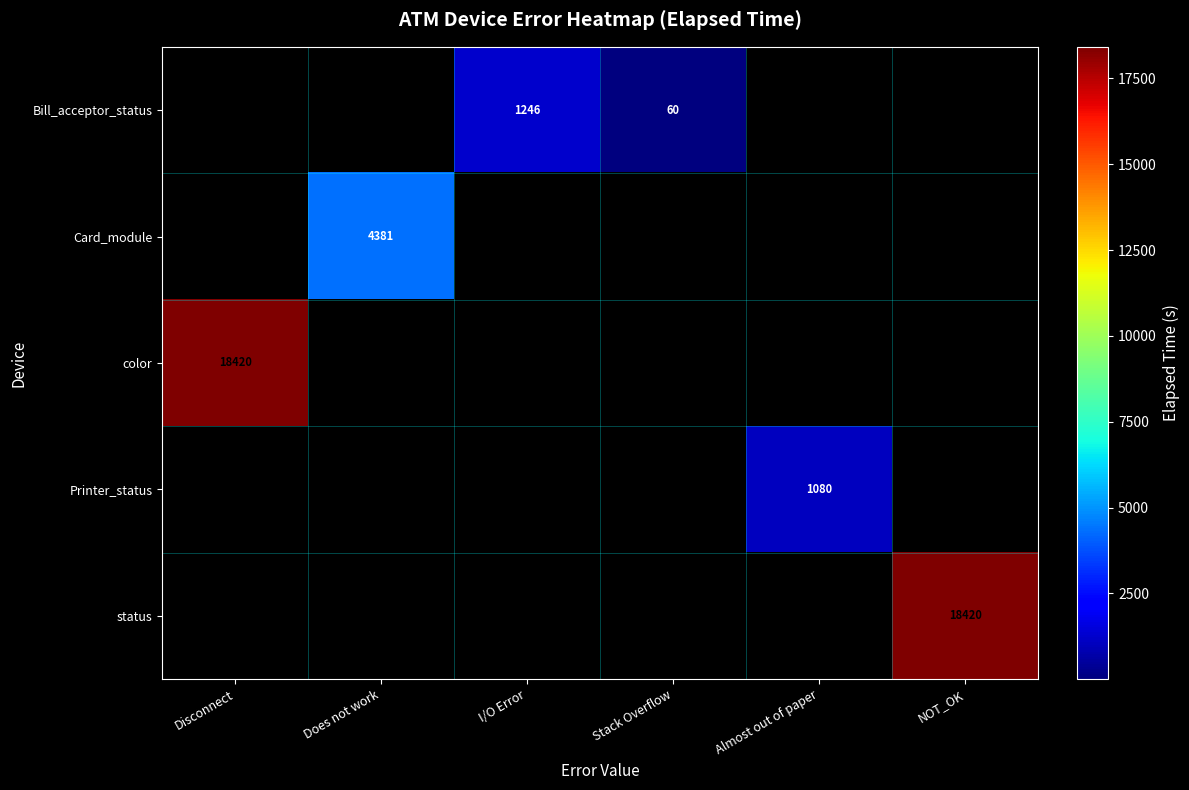

True or false: color has a value of 29326 at Disconnect.

False